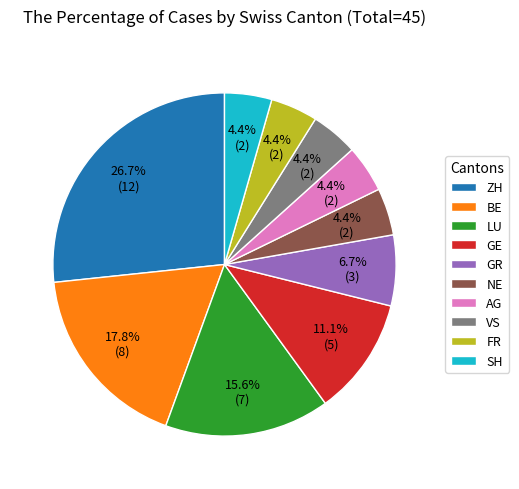

Combined, do LU and BE account for over 50%?

No